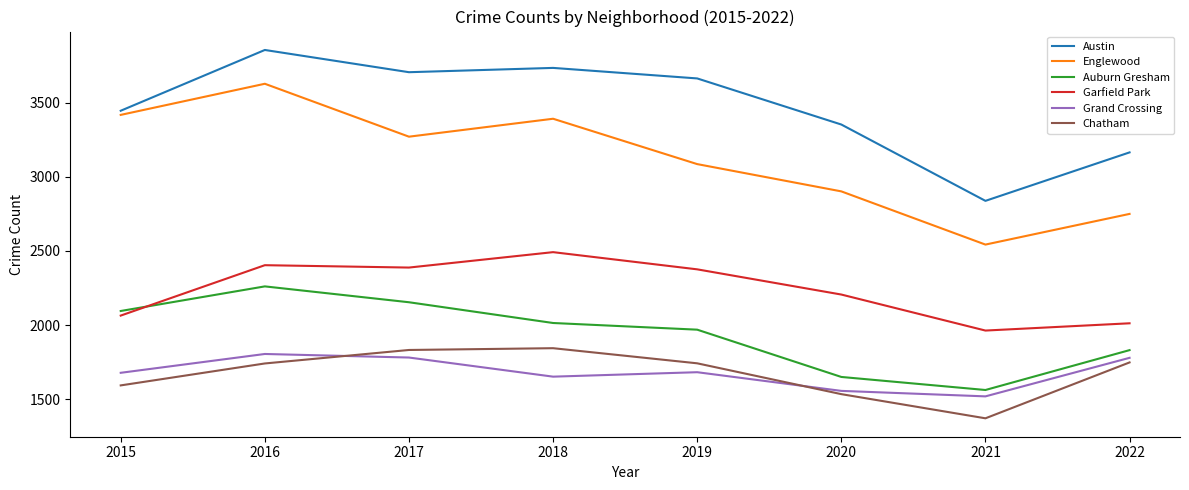

What are all the series names shown in the legend?

Austin, Englewood, Auburn Gresham, Garfield Park, Grand Crossing, Chatham